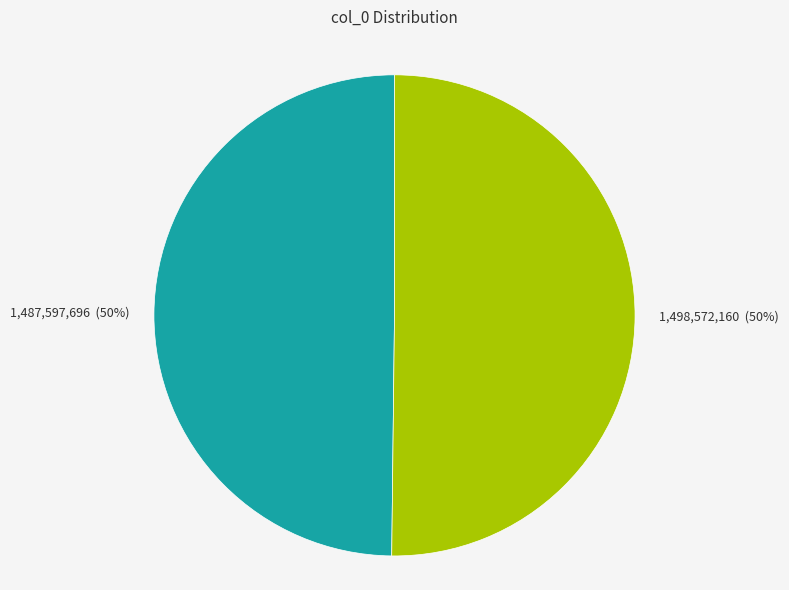

To the nearest percent, what is the average slice percentage?

50%